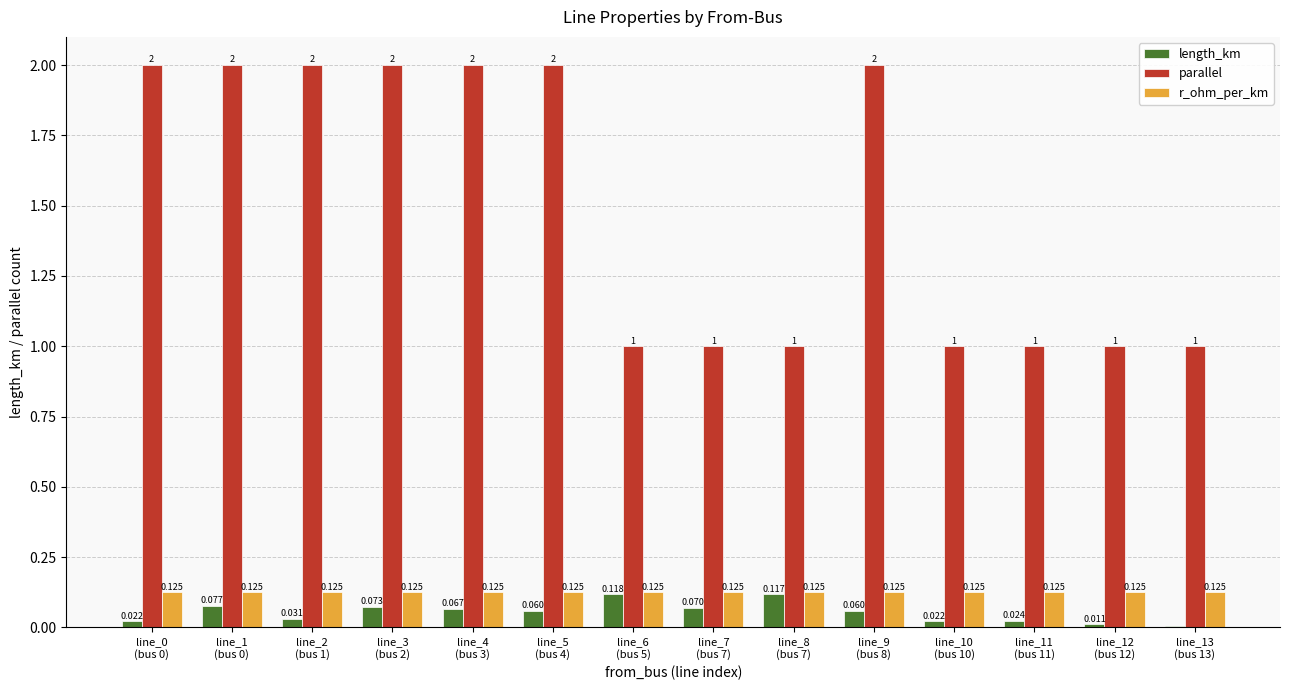

The value of parallel at line_11
(bus 11) is 1.0. True or false?

True